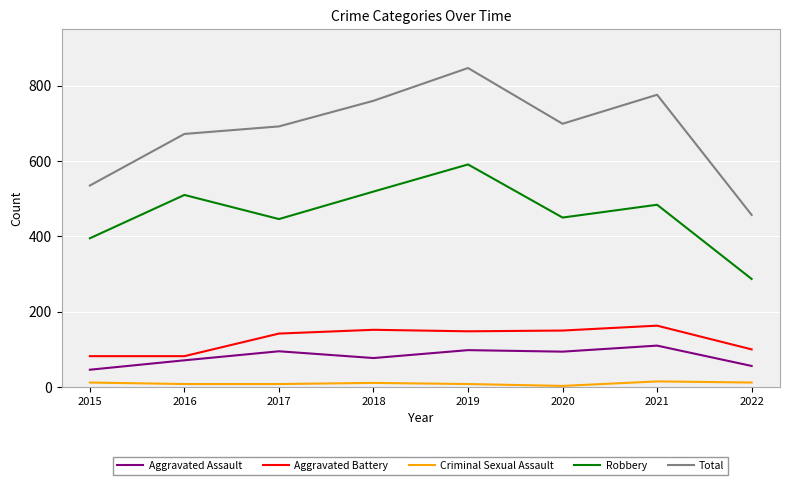

Which category has the highest value across all series?

2019